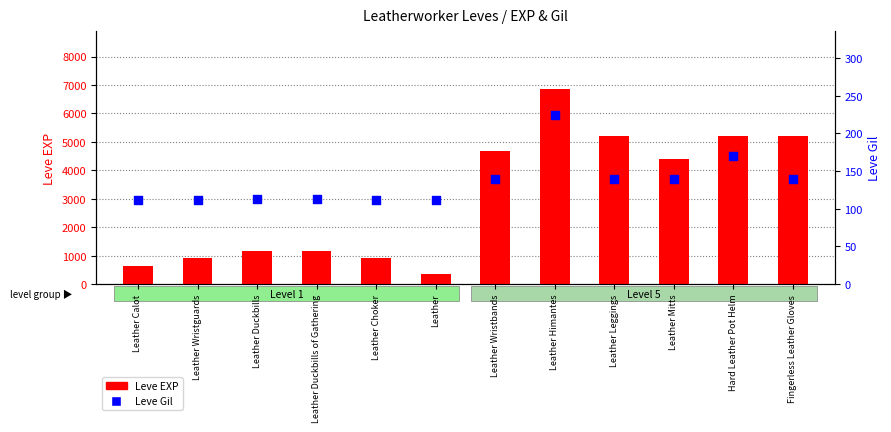

Which series contains the lowest Y value?

Leve Gil